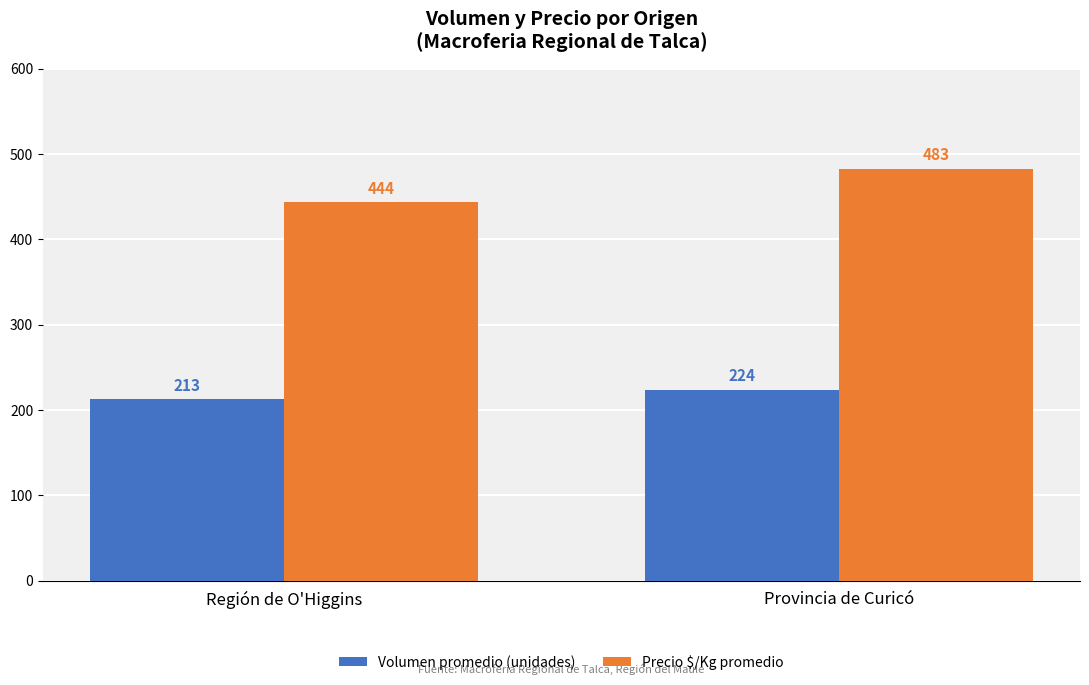

Is the value of Precio $/Kg promedio at Región de O'Higgins greater than the value of Volumen promedio (unidades) at Provincia de Curicó?

Yes